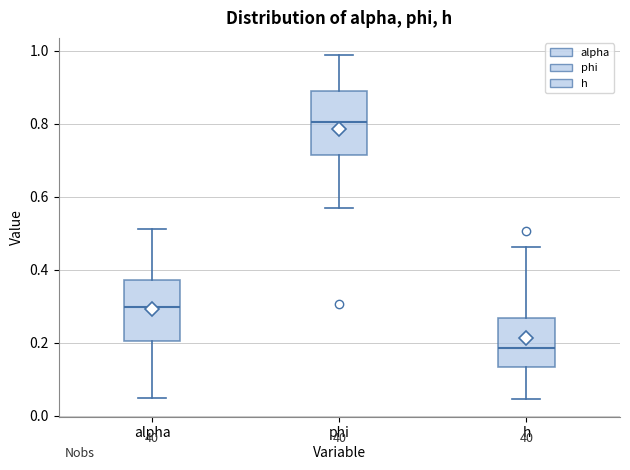

Reading left to right, read every box against the y-axis: the position of its median line, the range the box covers, and the ends of its whiskers. The values are not printed on the chart, so give them approximately, as read against the axis.

alpha: median 0.30, box 0.20 to 0.38, whiskers 0.04 to 0.52
phi: median 0.80, box 0.72 to 0.88, whiskers 0.58 to 0.98
h: median 0.18, box 0.14 to 0.26, whiskers 0.04 to 0.46